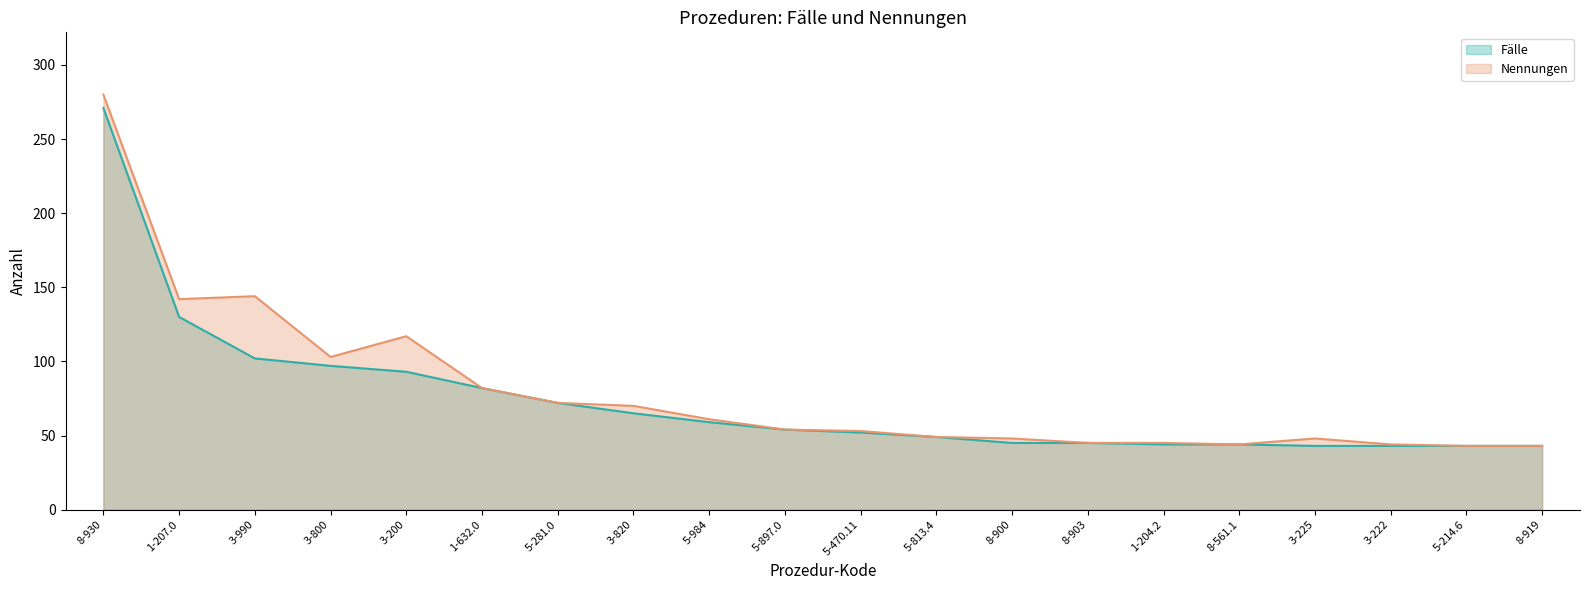

True or false: Fälle and Nennungen intersect in this chart.

False